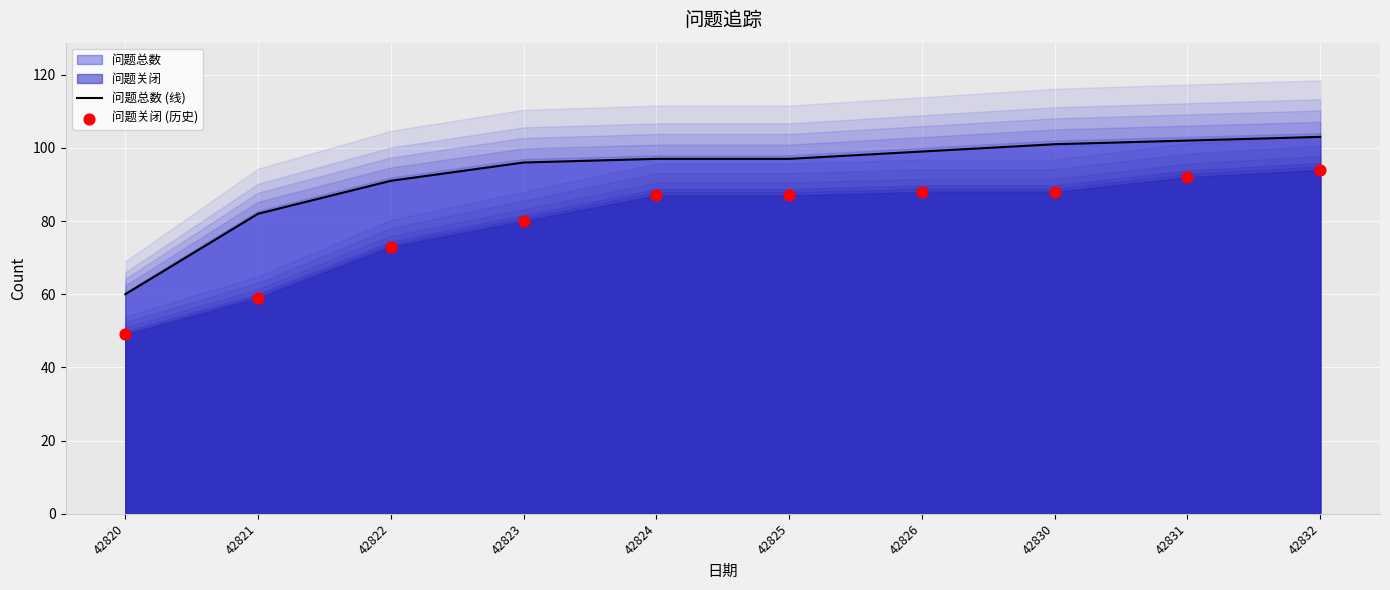

Which series reaches the minimum Y coordinate?

问题关闭 (历史)